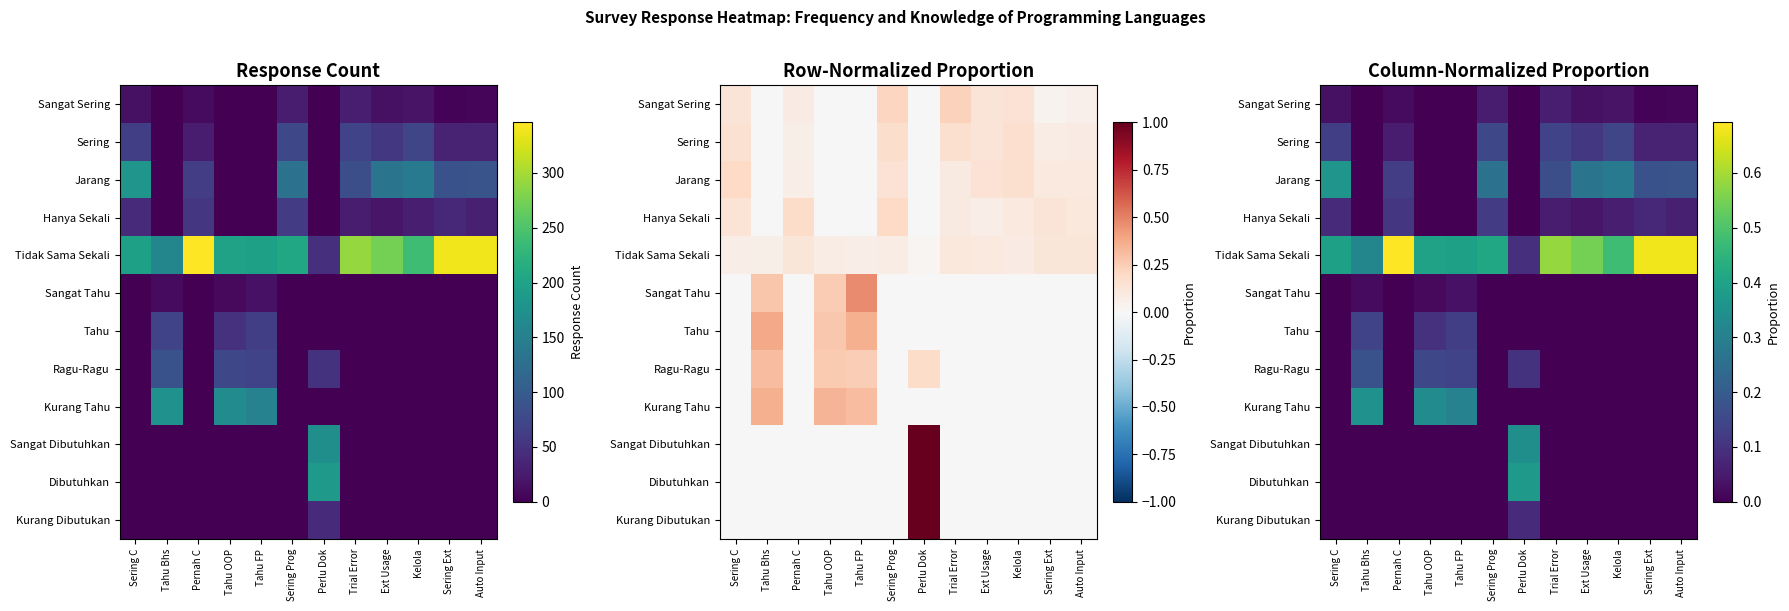

At Pernah C, list the series in order from smallest to largest.

Sangat Tahu, Tahu, Ragu-Ragu, Kurang Tahu, Sangat Dibutuhkan, Dibutuhkan, Kurang Dibutukan, Sangat Sering, Sering, Hanya Sekali, Jarang, Tidak Sama Sekali